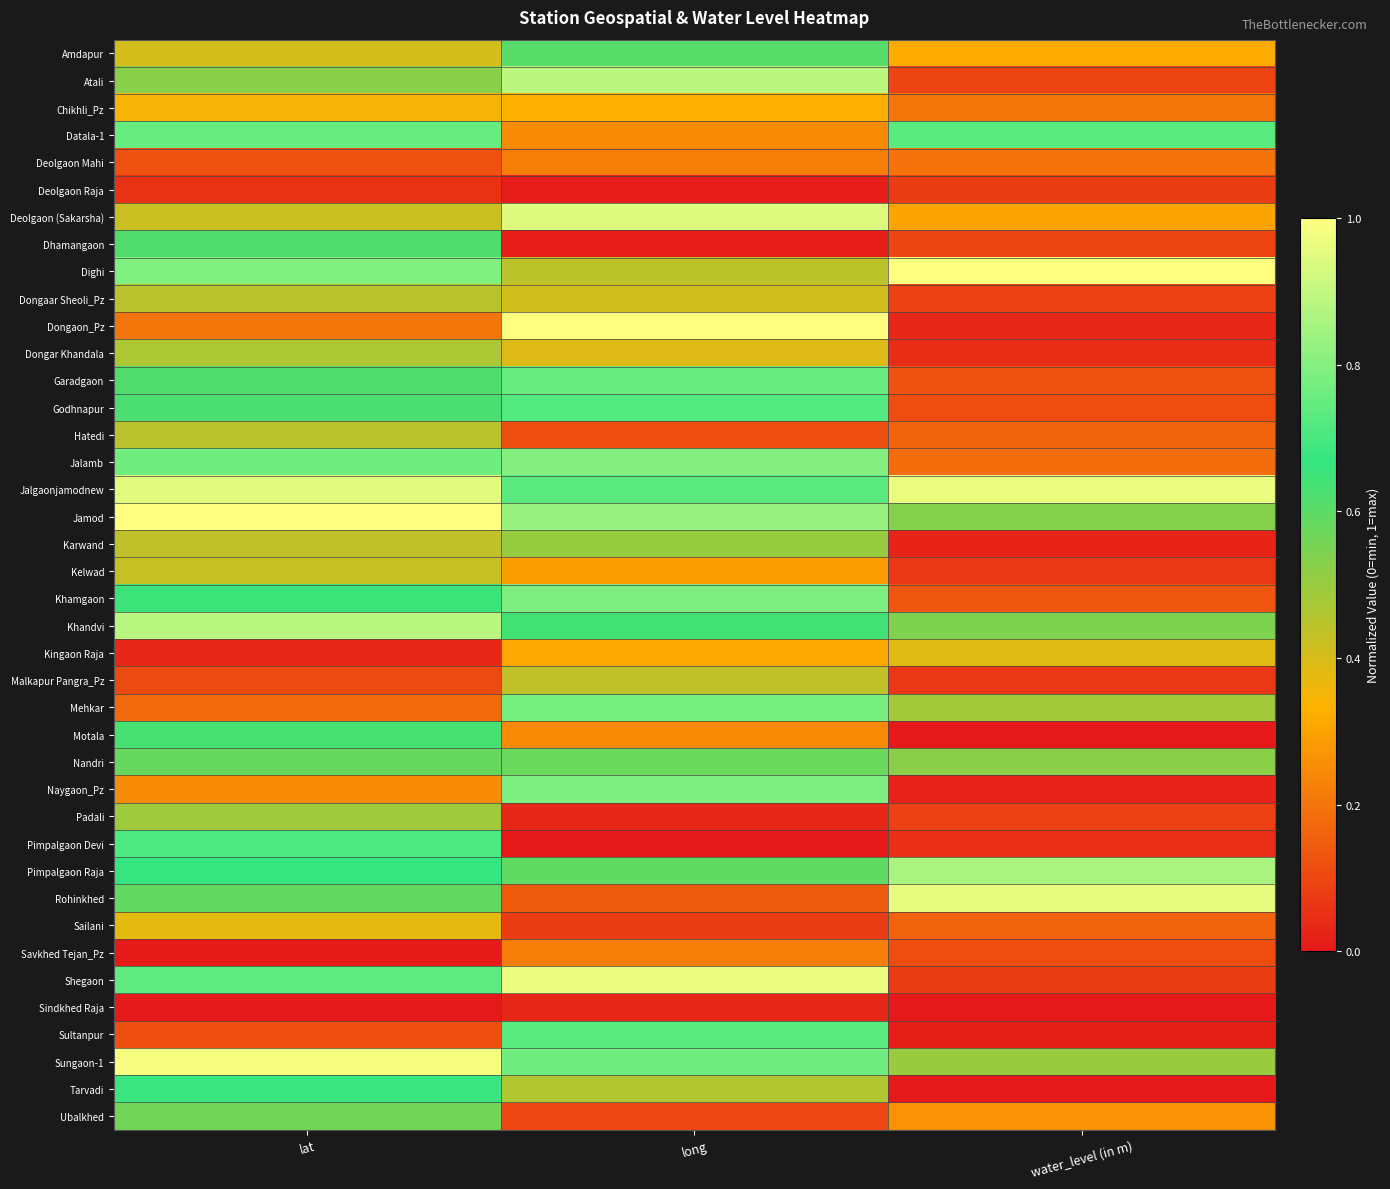

At which category does the chart reach its peak across all series?

water_level (in m)